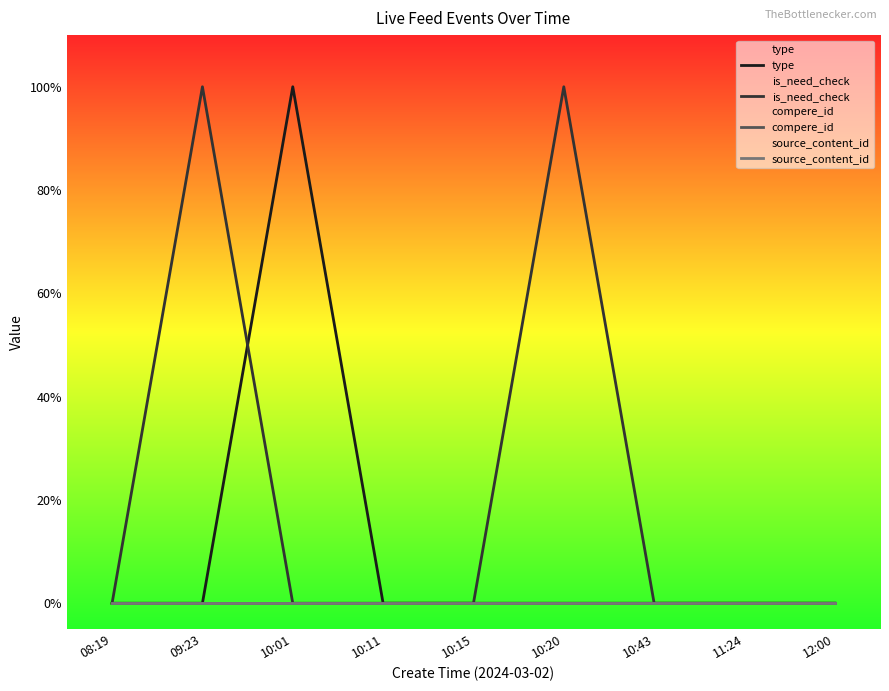

List the series in order of their peak value, highest first.

type, is_need_check, compere_id, source_content_id